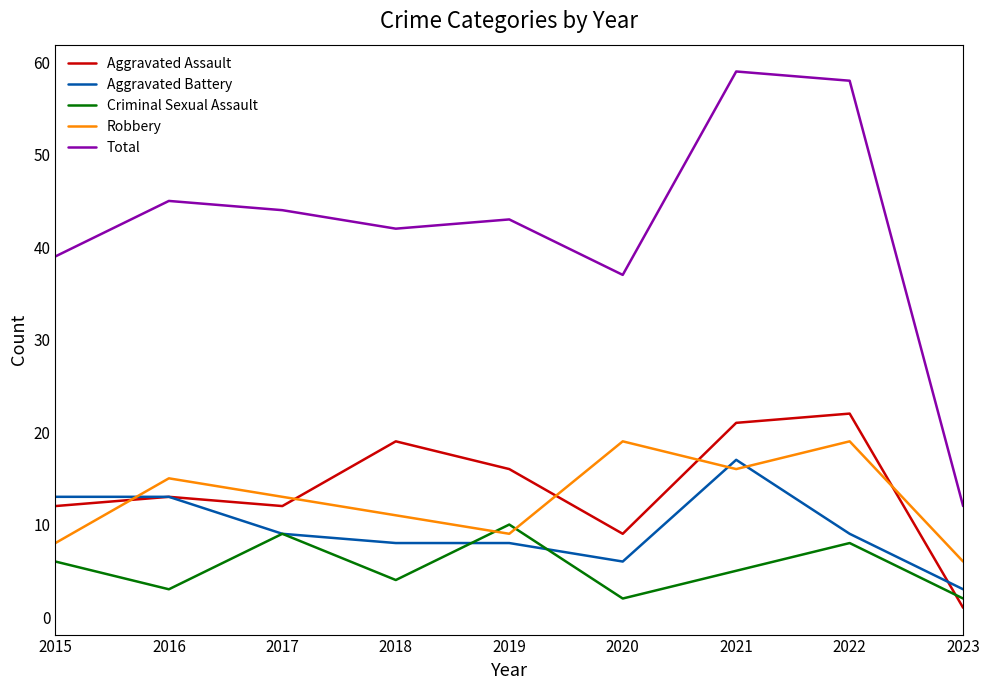

What is the difference between the maximum and minimum values in the Total series?

47